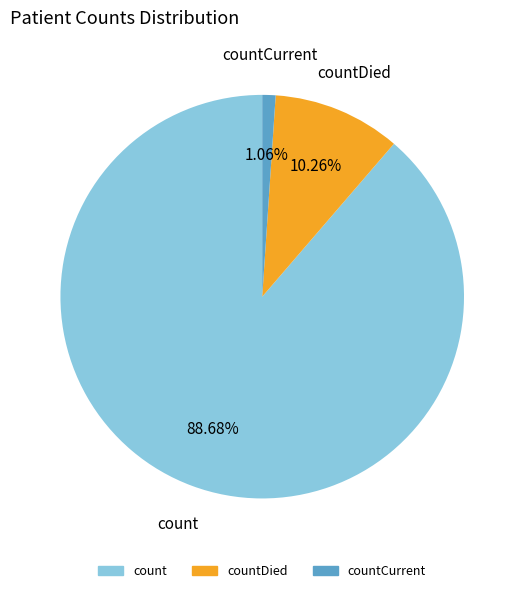

Does any single category account for the majority?

Yes